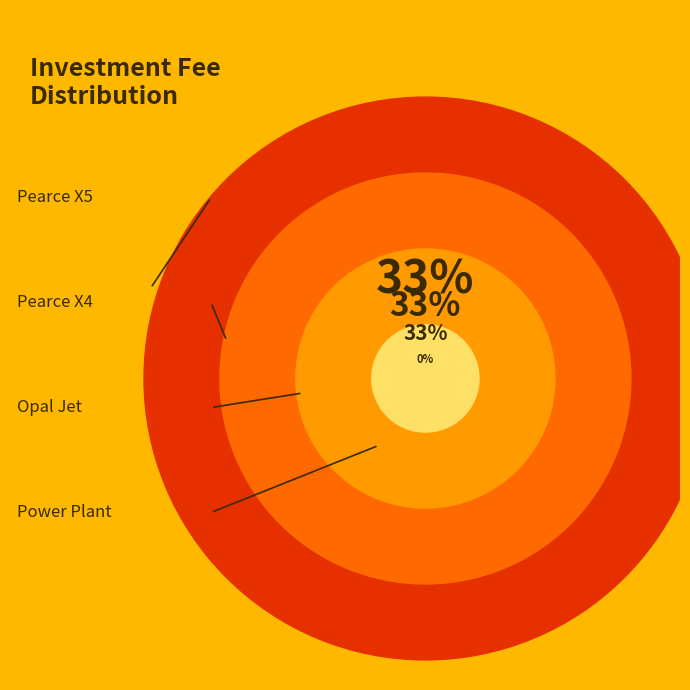

What is the total percentage of Pearce X5 and Power Plant?

33.4%